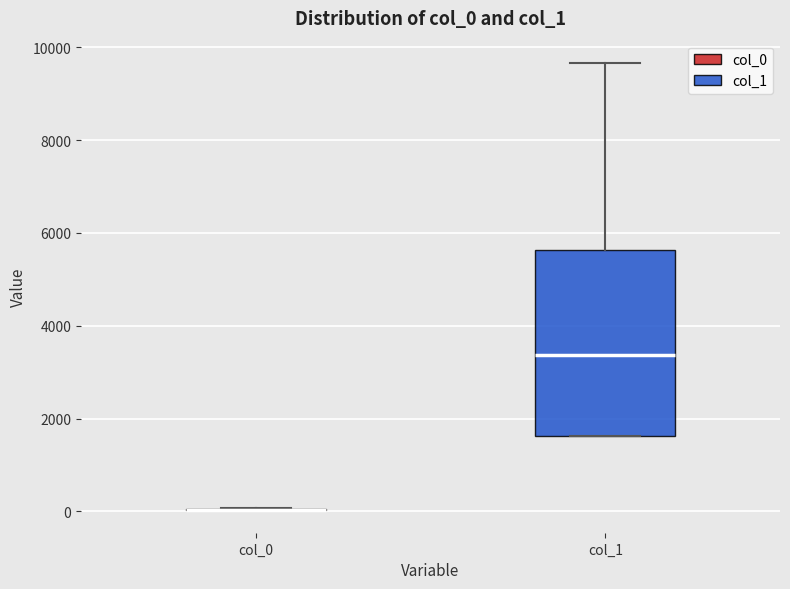

Reading left to right, transcribe this box plot: for each box, give where its median line is, the range the box spans, and where its two whiskers end, as read against the y-axis. The values are not printed on the chart, so give them approximately, as read against the axis.

col_0: box collapsed to a line at 0, whiskers 0 to 0
col_1: median 3400, box 1600 to 5600, whiskers 1600 to 9600